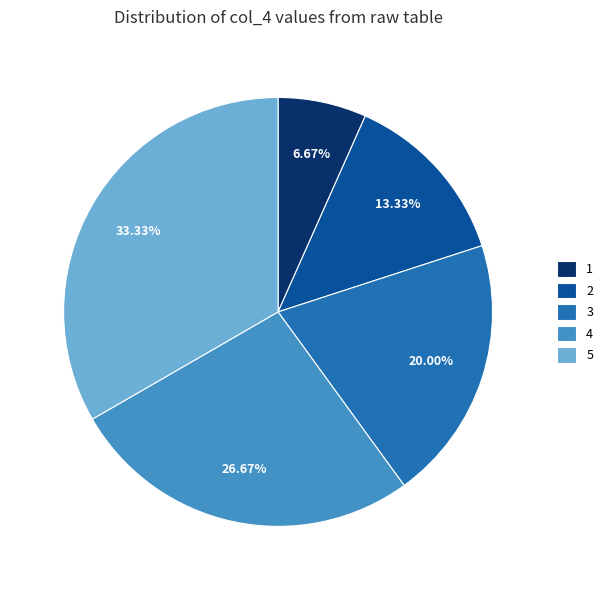

Which has a higher value, 3 or 1?

3